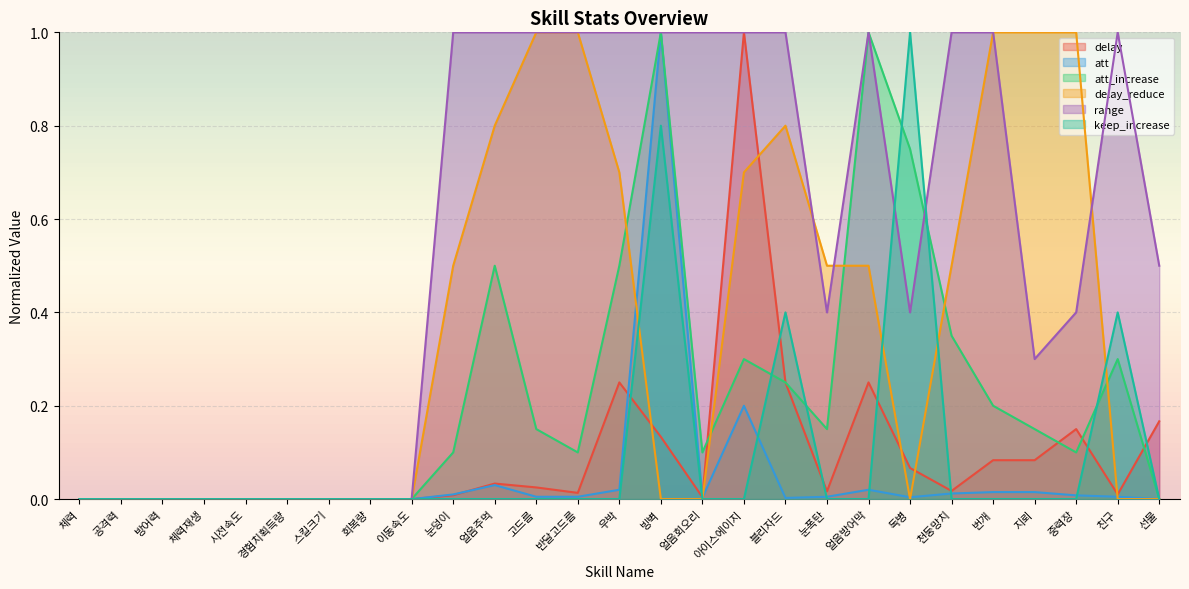

What is the difference between the maximum and minimum values in the delay series?

1.0